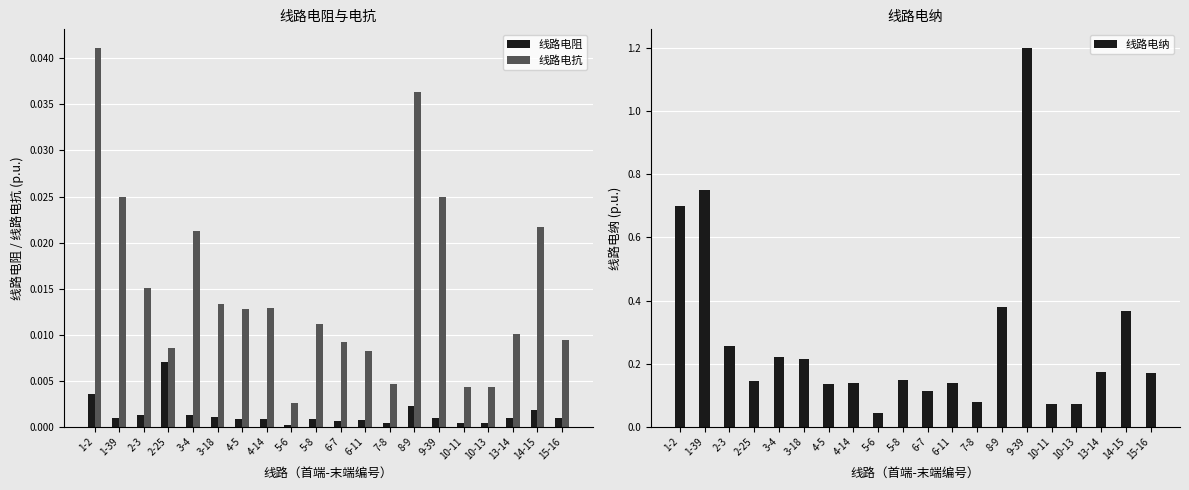

What is the label of the 15th bar from the right?

3-18